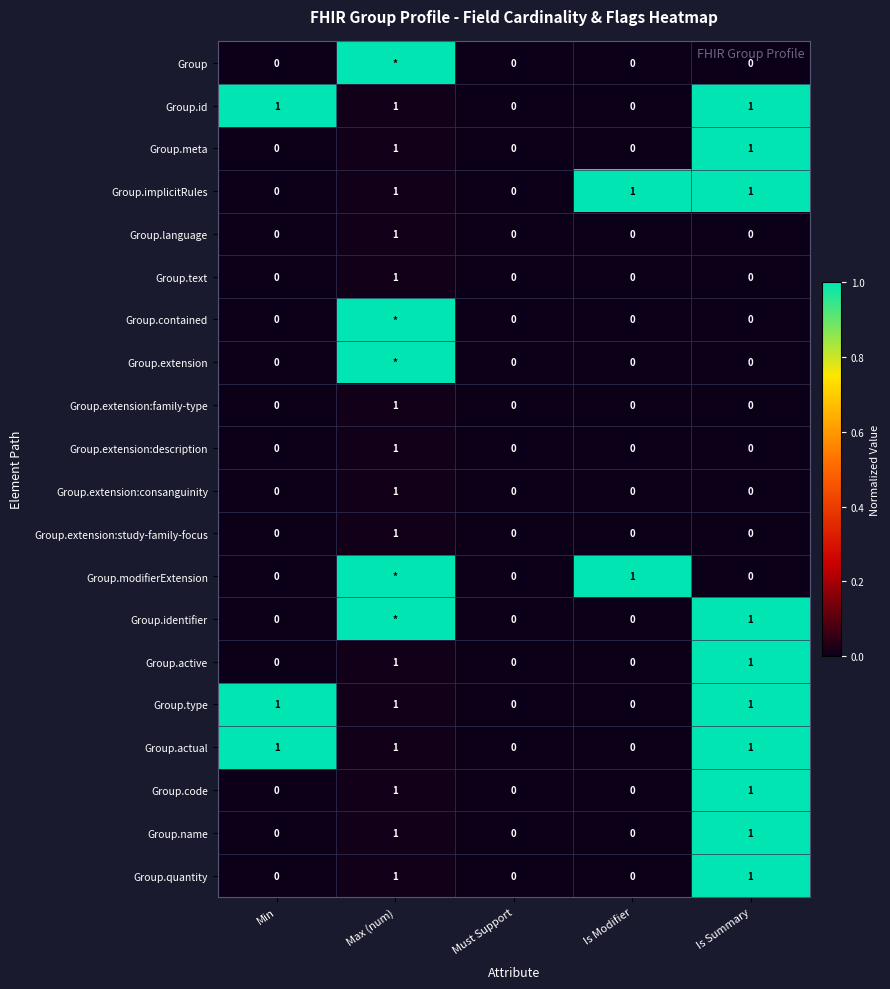

Count the number of data series in this chart.

20